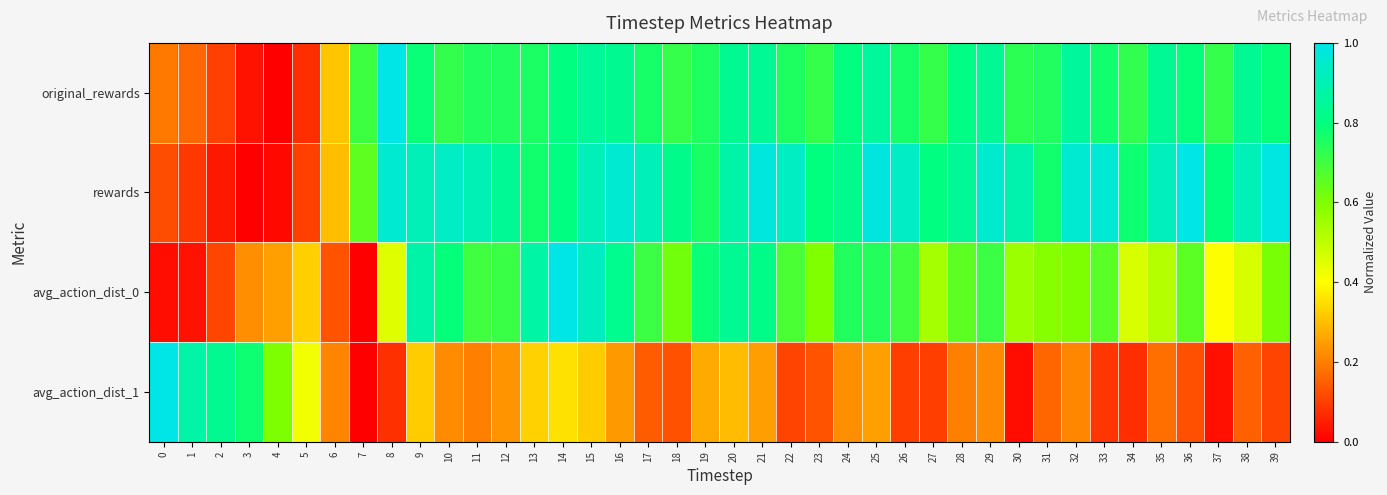

Reading left to right, list all the values displayed in this chart.

original_rewards: 0=0.2	1=0.2	2=0.1	3=0.0	4=0.0	5=0.1	6=0.3	7=0.7	8=1.0	9=0.8	10=0.7	11=0.7	12=0.7	13=0.8	14=0.8	15=0.8	16=0.8	17=0.8	18=0.7	19=0.8	20=0.8	21=0.8	22=0.8	23=0.7	24=0.8	25=0.9	26=0.8	27=0.7	28=0.8	29=0.8	30=0.7	31=0.7	32=0.9	33=0.8	34=0.7	35=0.8	36=0.8	37=0.7	38=0.8	39=0.8
rewards: 0=0.1	1=0.1	2=0.0	3=0.0	4=0.0	5=0.1	6=0.3	7=0.7	8=1.0	9=0.9	10=0.9	11=0.9	12=0.8	13=0.8	14=0.8	15=0.9	16=1.0	17=0.9	18=0.8	19=0.8	20=0.9	21=1.0	22=0.9	23=0.8	24=0.8	25=1.0	26=0.9	27=0.8	28=0.8	29=1.0	30=0.9	31=0.8	32=1.0	33=1.0	34=0.8	35=0.9	36=1.0	37=0.8	38=0.9	39=1.0
avg_action_dist_0: 0=0.0	1=0.0	2=0.1	3=0.2	4=0.3	5=0.3	6=0.1	7=0.0	8=0.5	9=0.9	10=0.8	11=0.7	12=0.7	13=0.9	14=1.0	15=0.9	16=0.8	17=0.7	18=0.6	19=0.8	20=0.8	21=0.8	22=0.7	23=0.6	24=0.7	25=0.7	26=0.7	27=0.5	28=0.7	29=0.7	30=0.6	31=0.6	32=0.6	33=0.7	34=0.5	35=0.5	36=0.7	37=0.4	38=0.5	39=0.6
avg_action_dist_1: 0=1.0	1=0.9	2=0.8	3=0.8	4=0.6	5=0.4	6=0.2	7=0.0	8=0.1	9=0.3	10=0.2	11=0.2	12=0.2	13=0.3	14=0.4	15=0.3	16=0.2	17=0.1	18=0.1	19=0.3	20=0.3	21=0.2	22=0.1	23=0.1	24=0.2	25=0.3	26=0.1	27=0.1	28=0.2	29=0.2	30=0.0	31=0.2	32=0.2	33=0.1	34=0.1	35=0.2	36=0.1	37=0.0	38=0.2	39=0.1